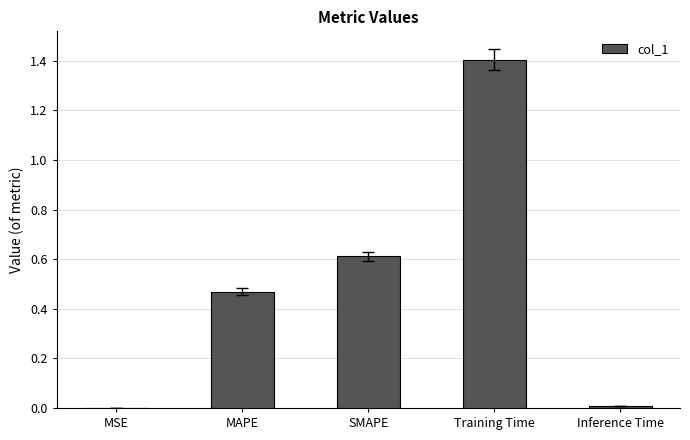

Which has a higher value, SMAPE or MSE?

SMAPE